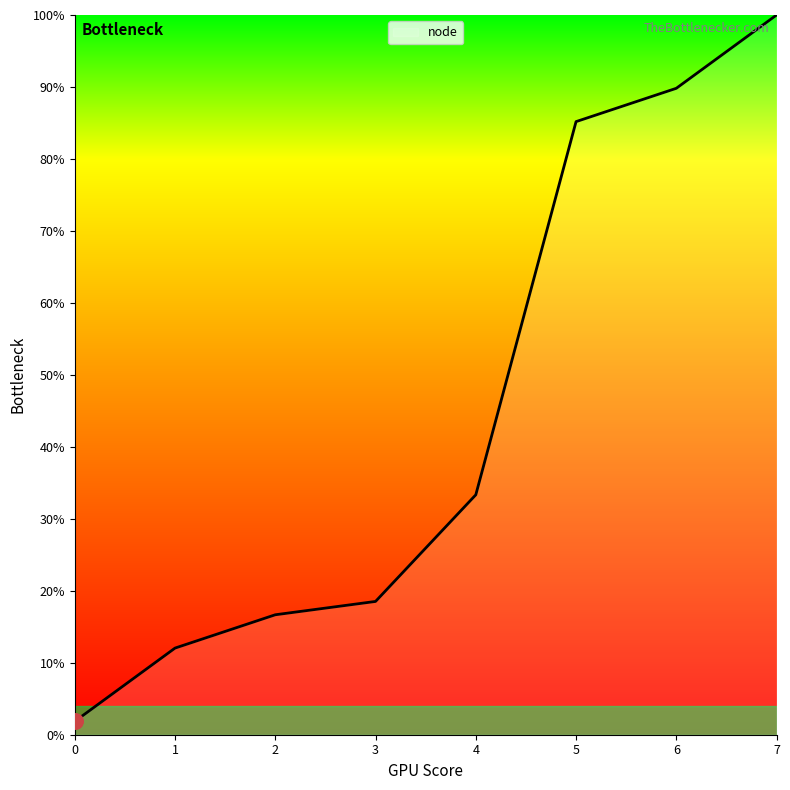

What is the ratio of the value at 1 to the value at 7?

0.1